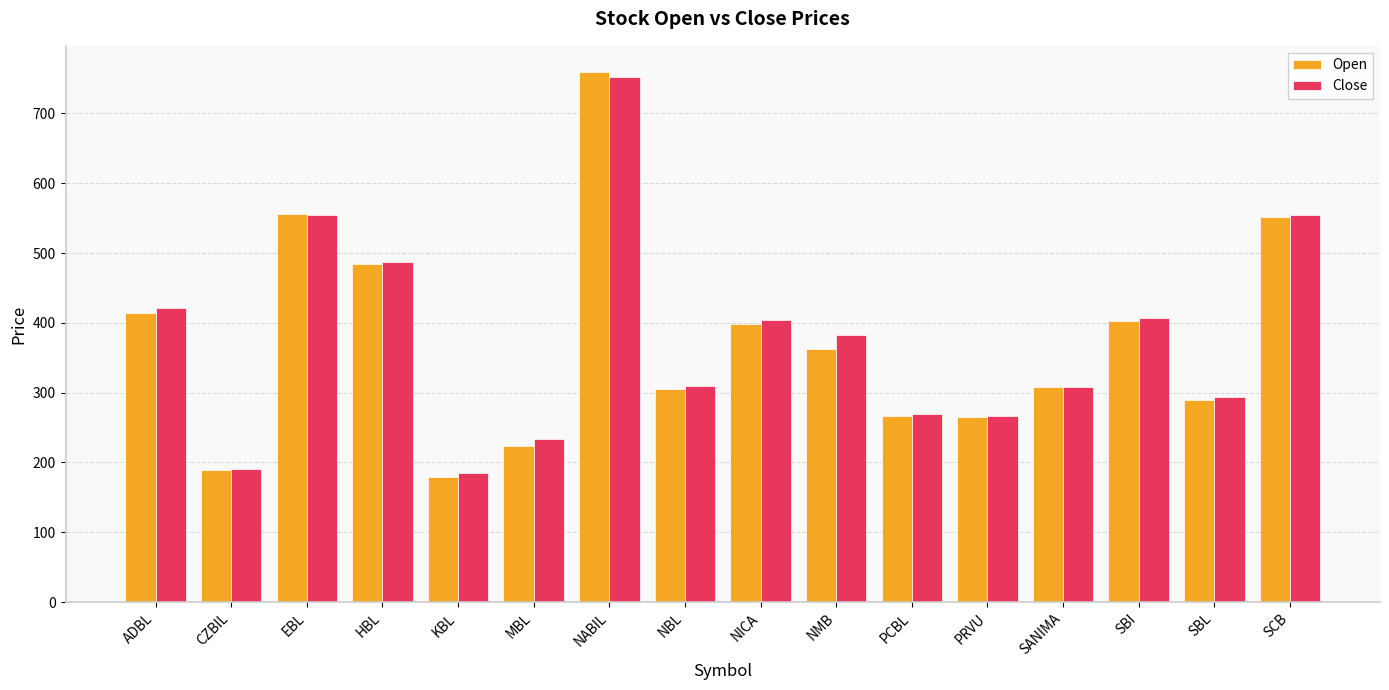

What is the difference between the maximum and minimum values in the Open series?

580